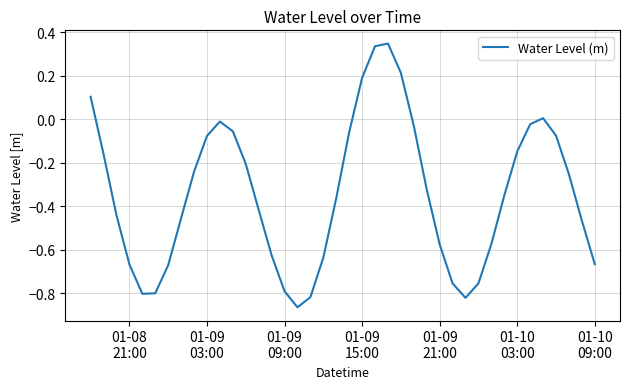

What is the difference between the maximum and minimum values?

1.2